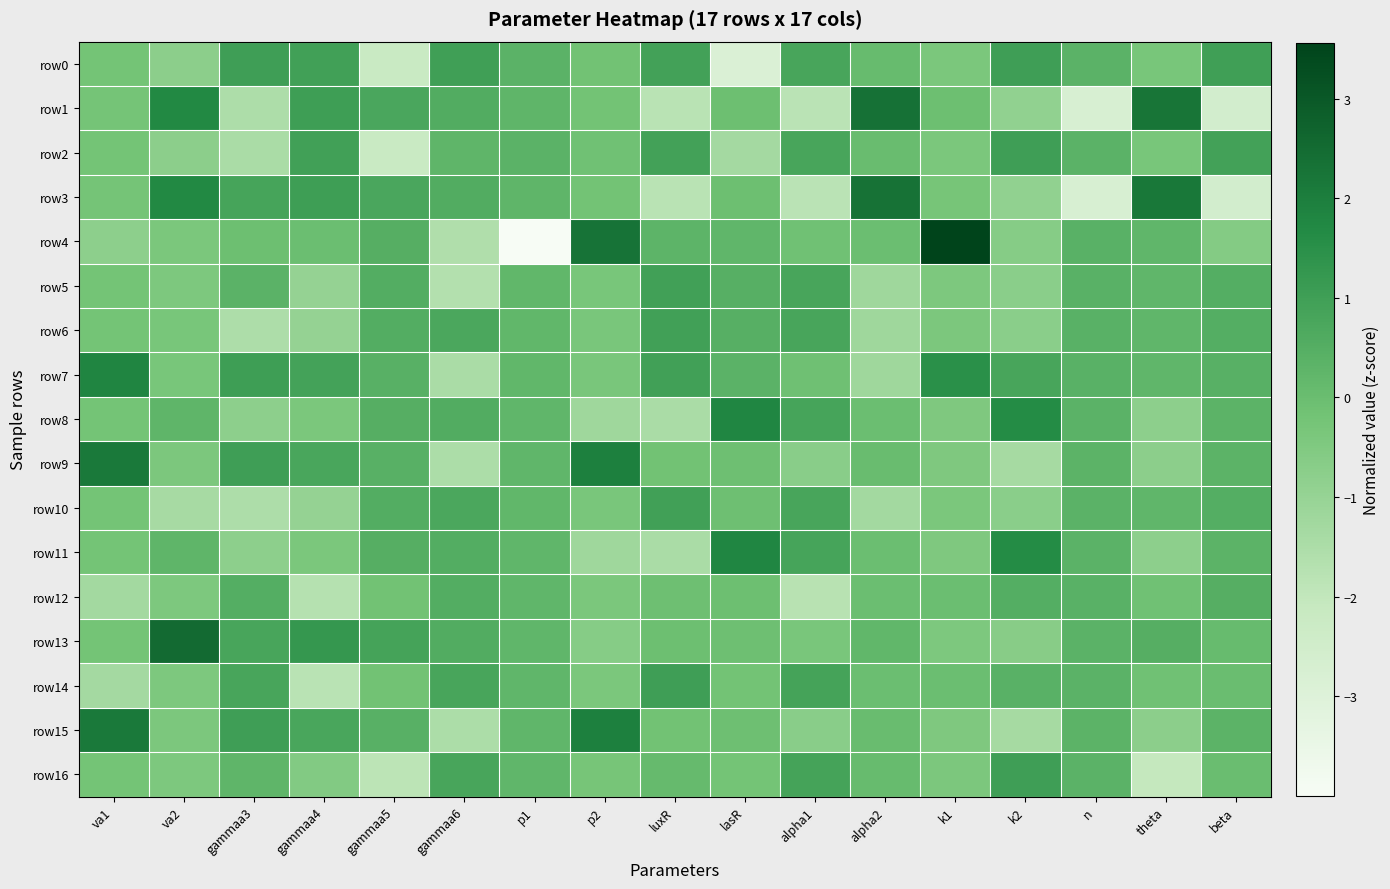

What is the spread (max minus min) of values at alpha2?

3.6